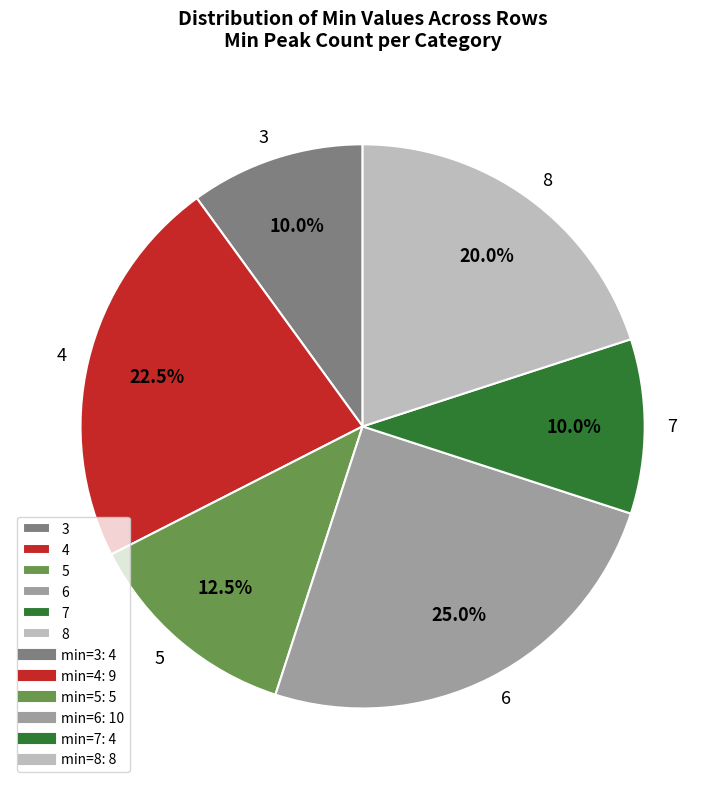

What is the ratio of the value at 7 to the value at 8?

0.5